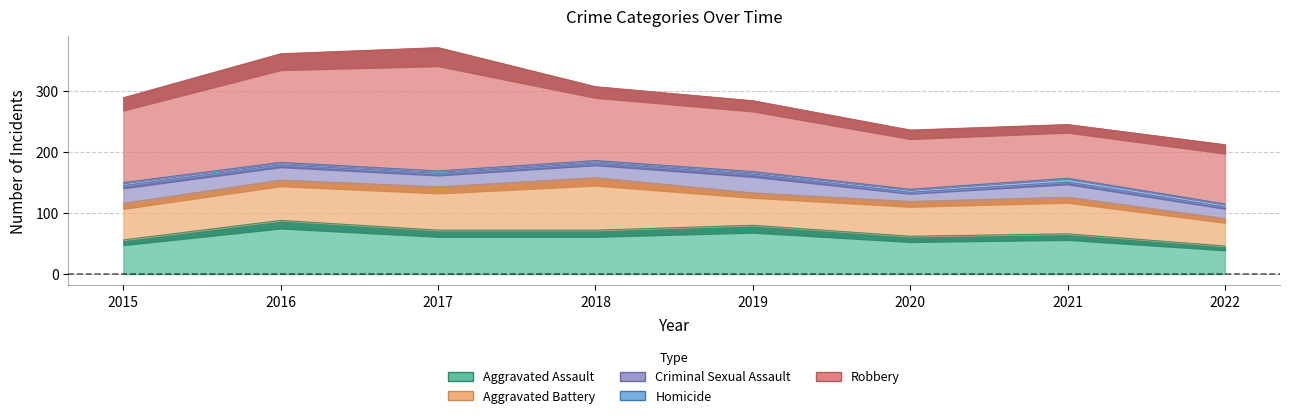

Count the number of data series in this chart.

5